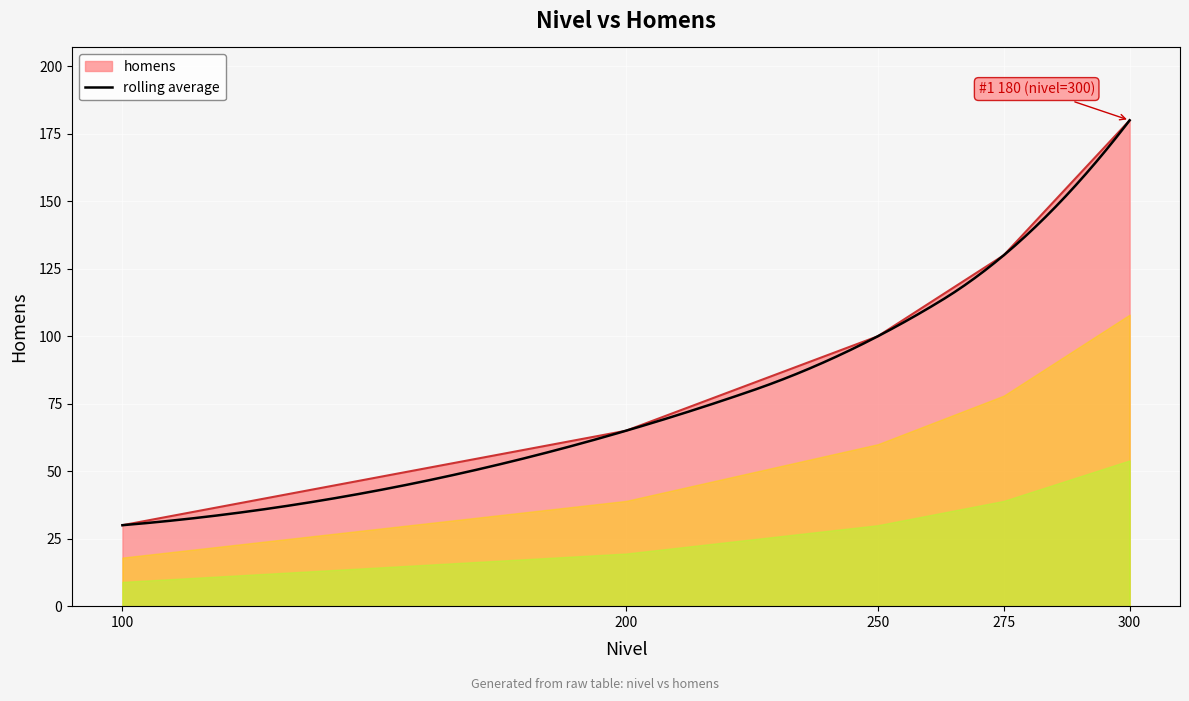

What is the average value?

101